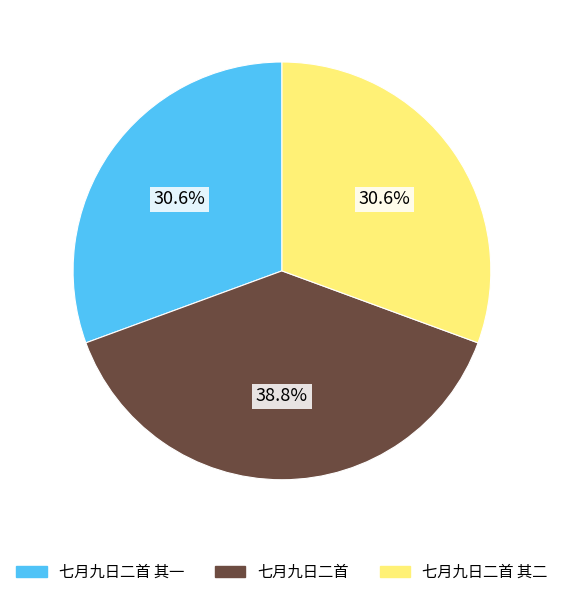

True or false: 七月九日二首 accounts for 39% of the total.

True